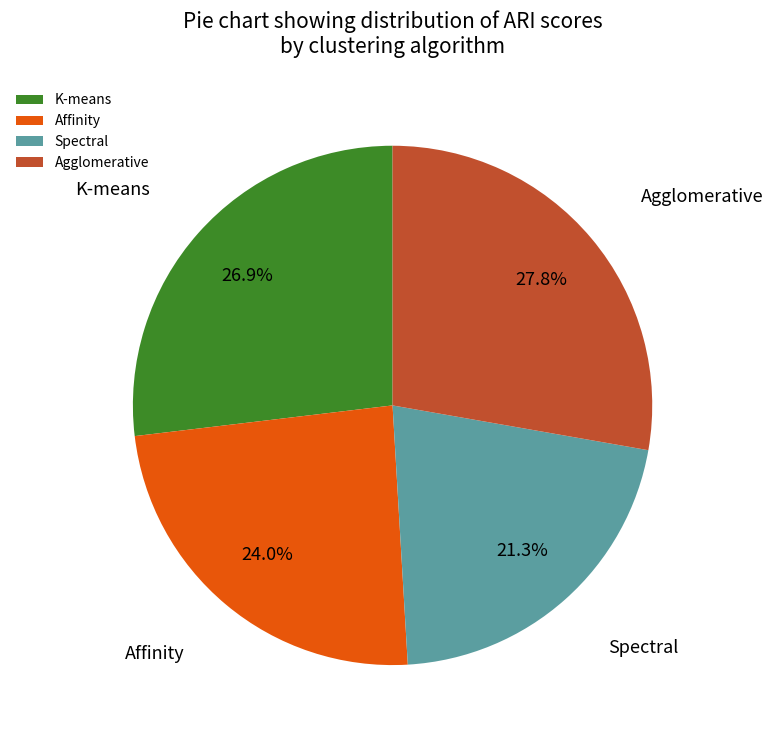

What percentage do Agglomerative and Affinity together represent?

51.8%